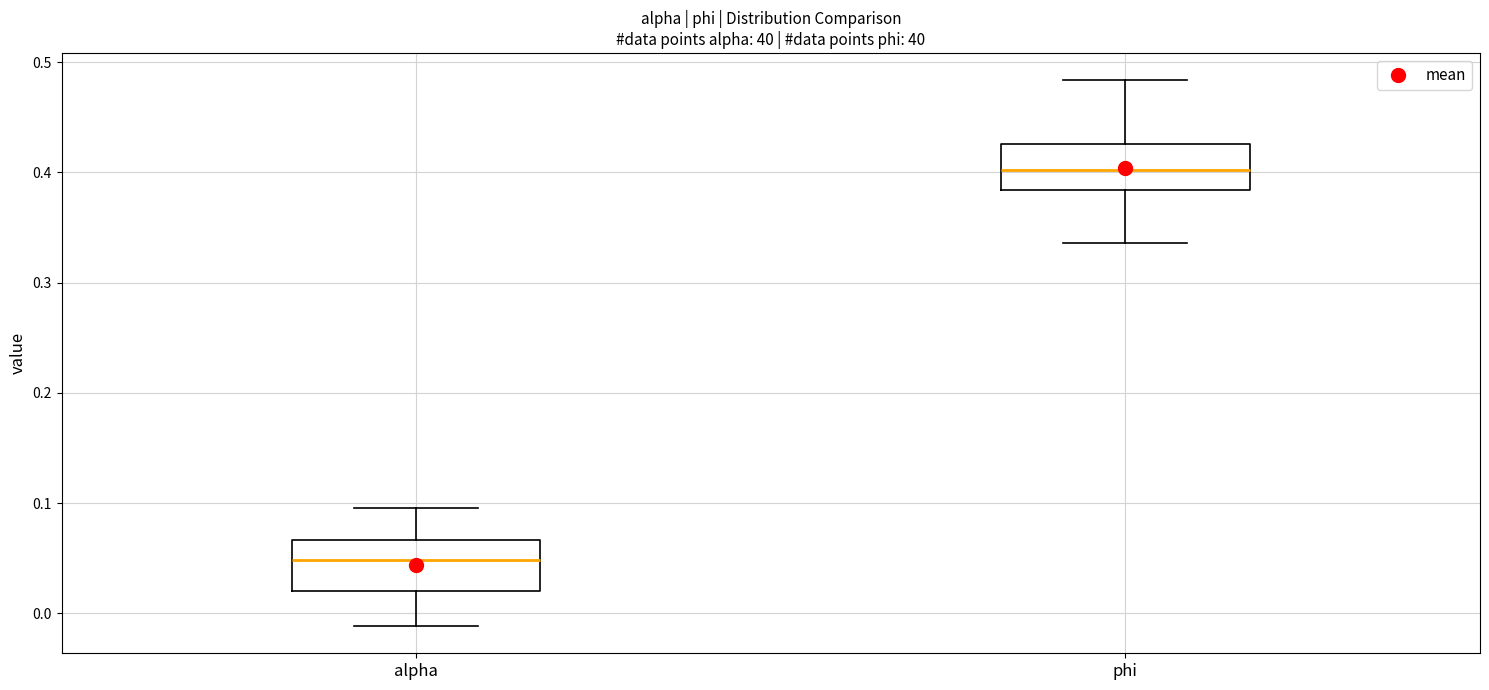

Reading left to right, read every box against the y-axis: the position of its median line, the range the box covers, and the ends of its whiskers. The values are not printed on the chart, so give them approximately, as read against the axis.

alpha: median 0.05, box 0.02 to 0.07, whiskers -0.01 to 0.10
phi: median 0.40, box 0.38 to 0.43, whiskers 0.34 to 0.48